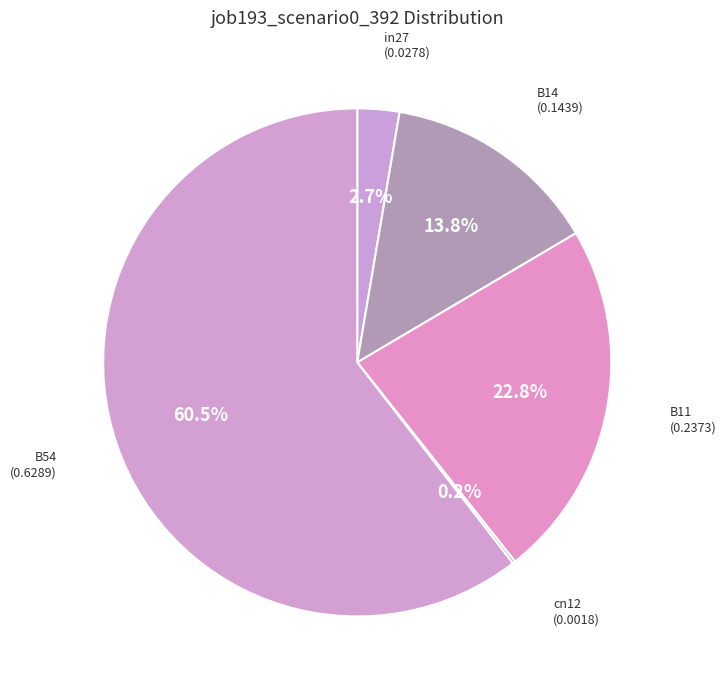

How many slices are in this pie chart?

5